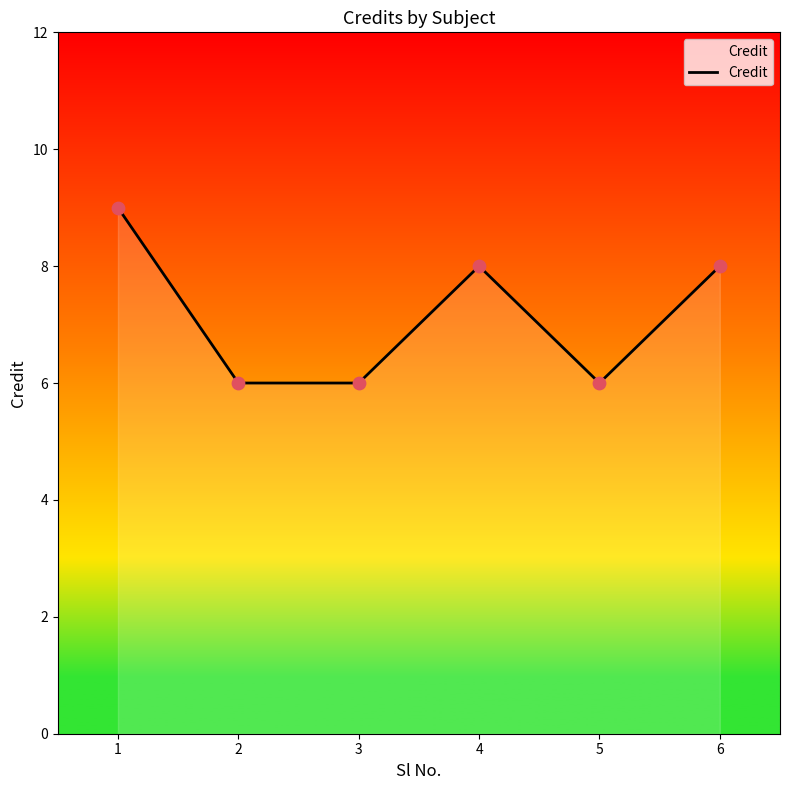

What is the change in value from 2 to 6?

+2